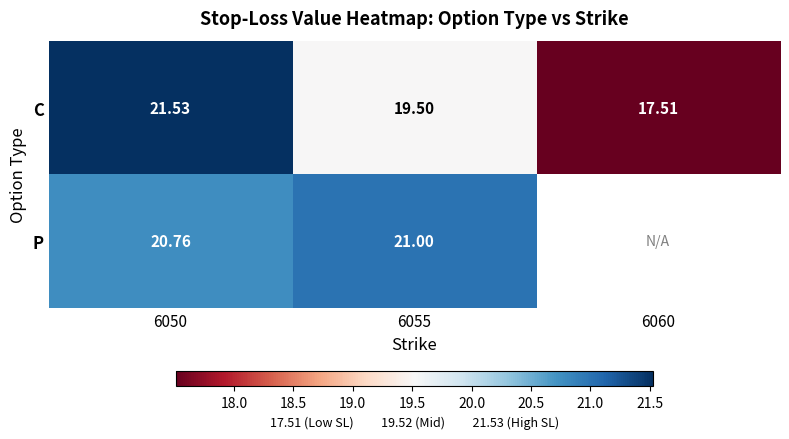

How many series are shown in this chart?

2